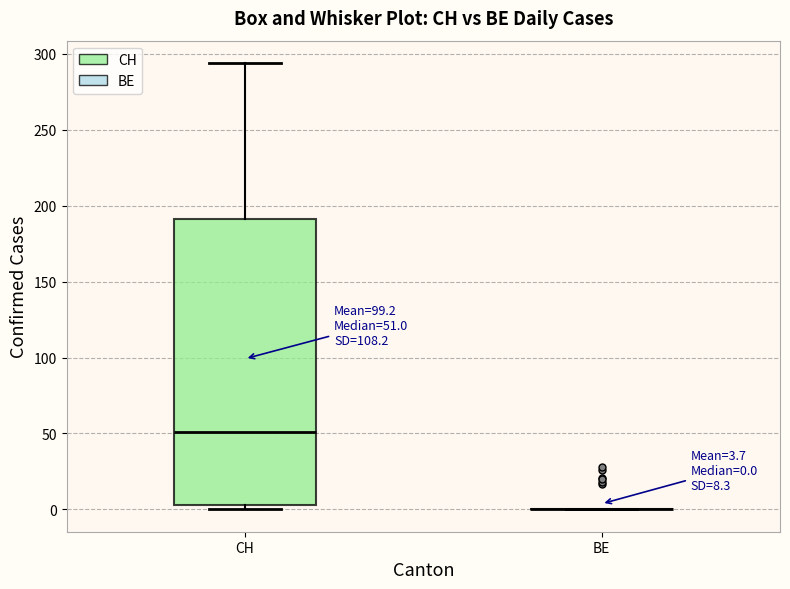

Comparing the boxes themselves (not the whiskers), which one is the tallest?

CH